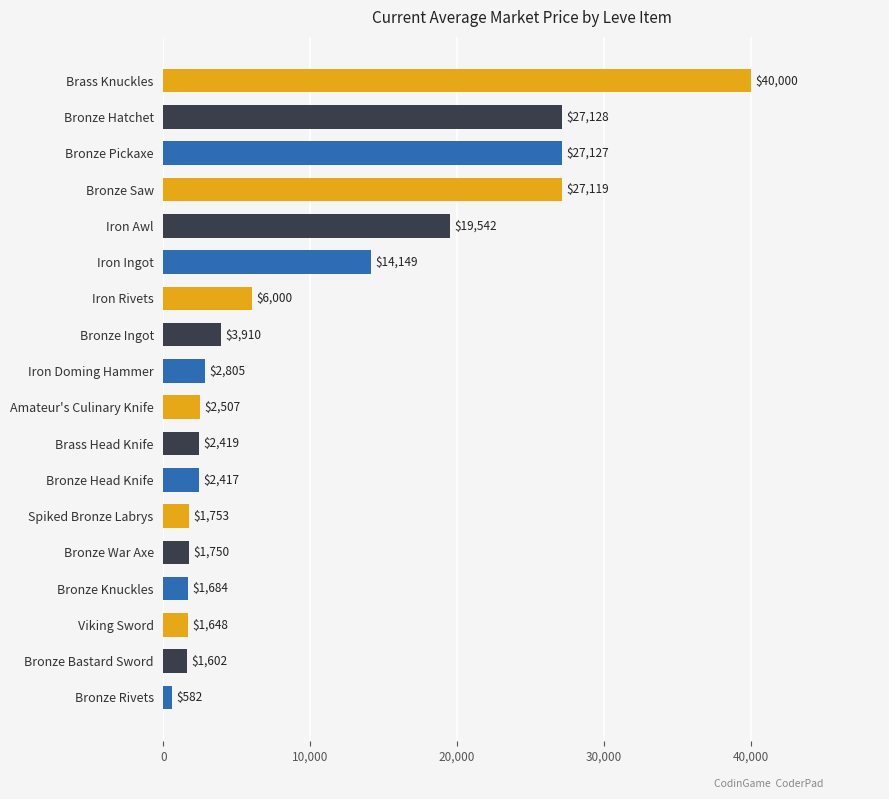

What is the sum of all values?

184141.7